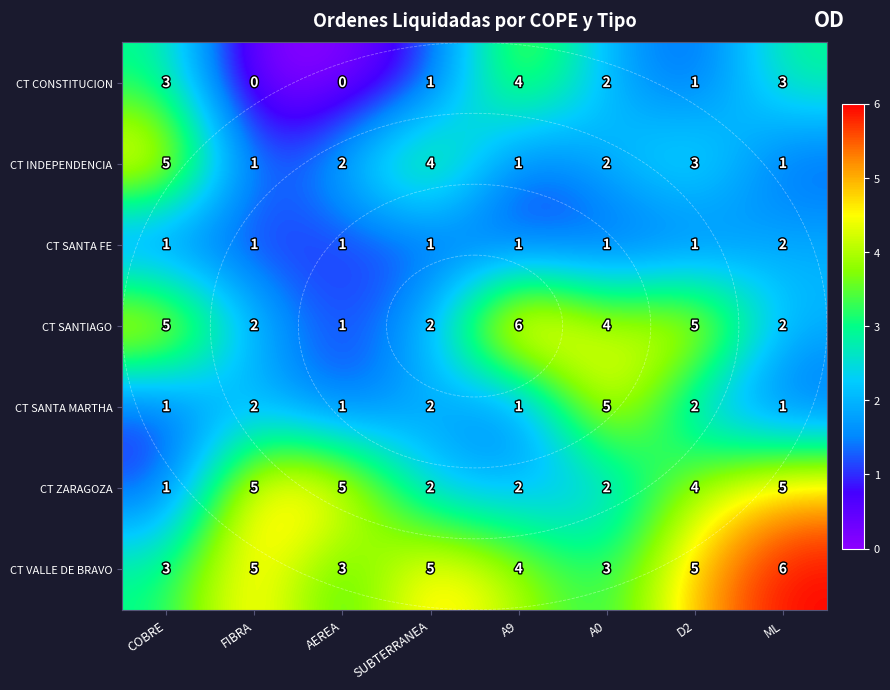

What is the maximum value shown in the chart?

6